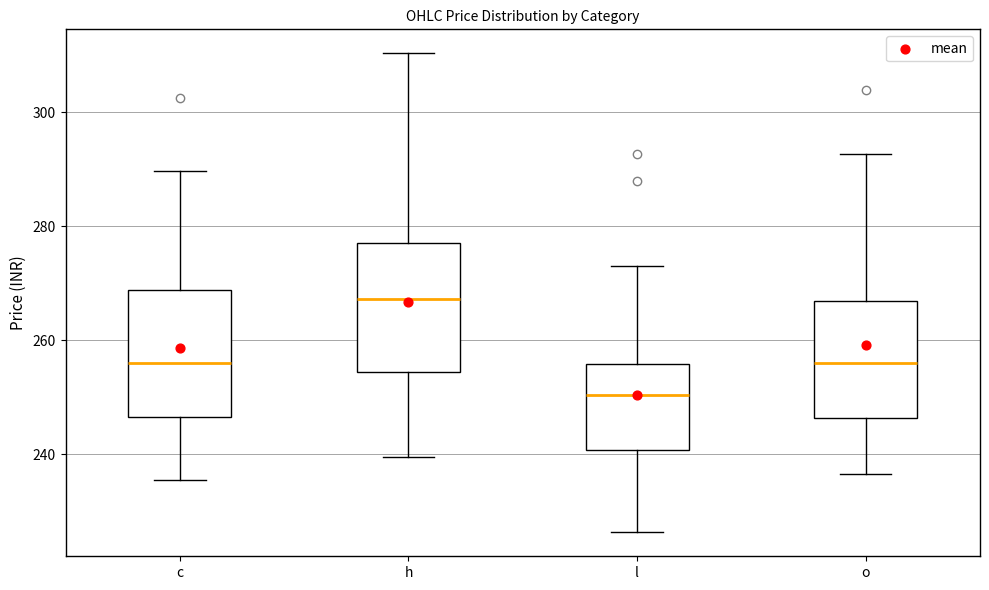

Which box has the lowest median line?

l